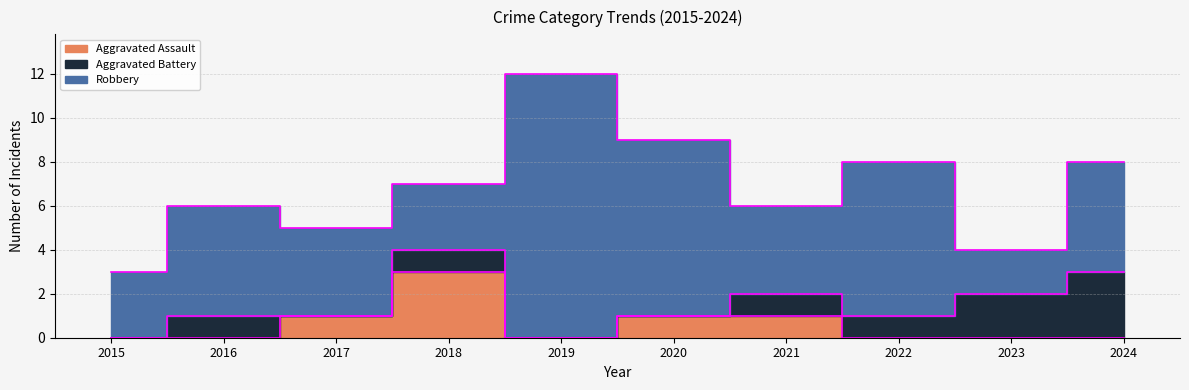

What is the total value across all series at 2015?

3